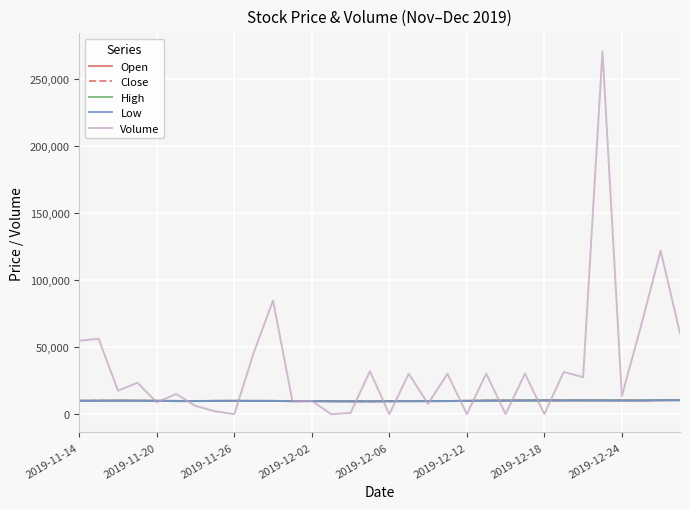

Which series has the largest total across all categories?

Volume